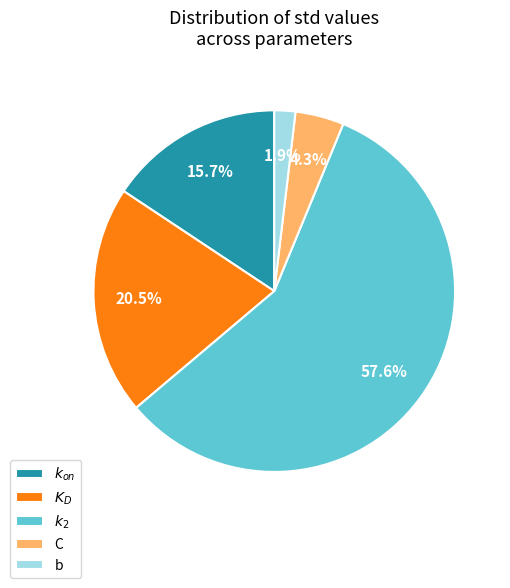

Which has a higher value, C or $k_{on}$?

$k_{on}$